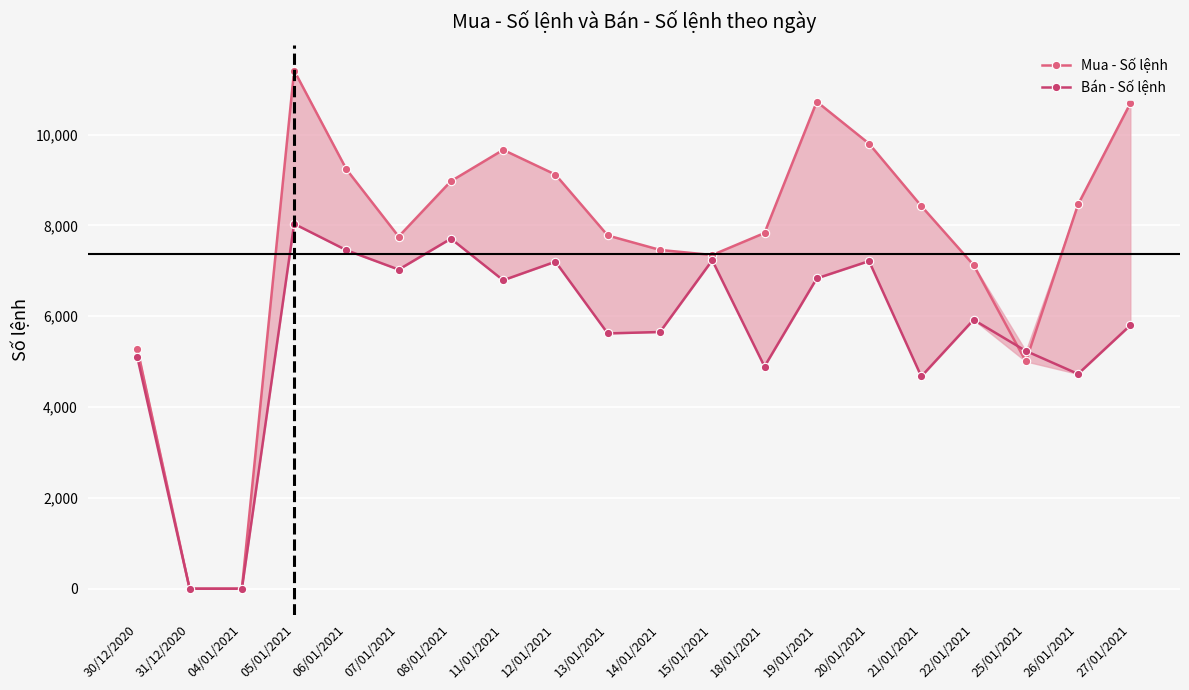

Is it true that Mua - Số lệnh equals 9238 at 06/01/2021?

True